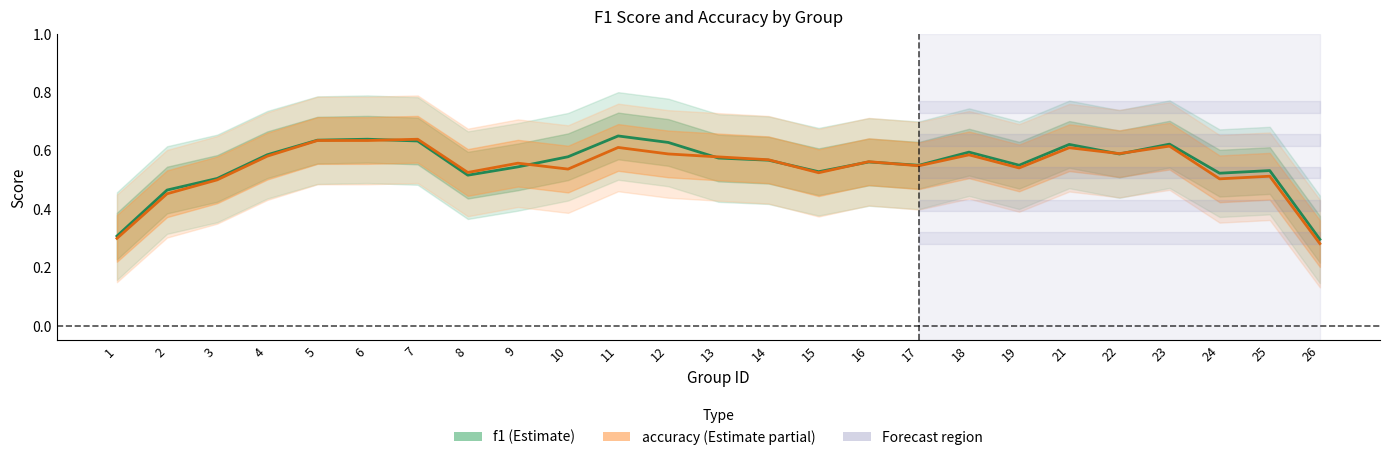

Does the chart have visible grid lines?

No